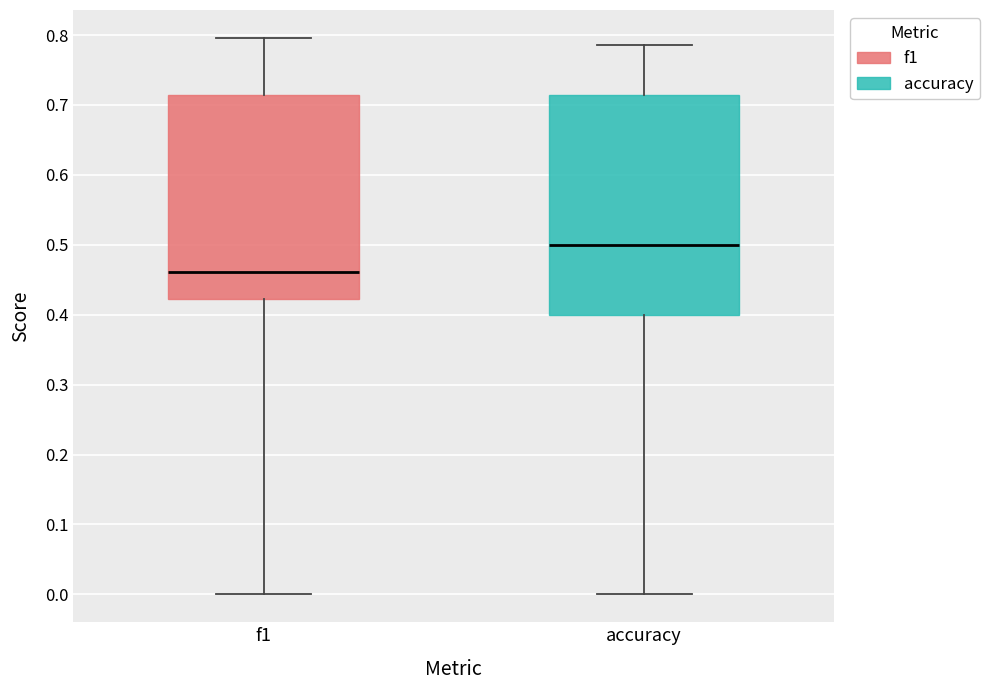

Reading left to right, read every box against the y-axis: the position of its median line, the range the box covers, and the ends of its whiskers. The values are not printed on the chart, so give them approximately, as read against the axis.

f1: median 0.46, box 0.42 to 0.71, whiskers 0.00 to 0.80
accuracy: median 0.50, box 0.40 to 0.71, whiskers 0.00 to 0.79